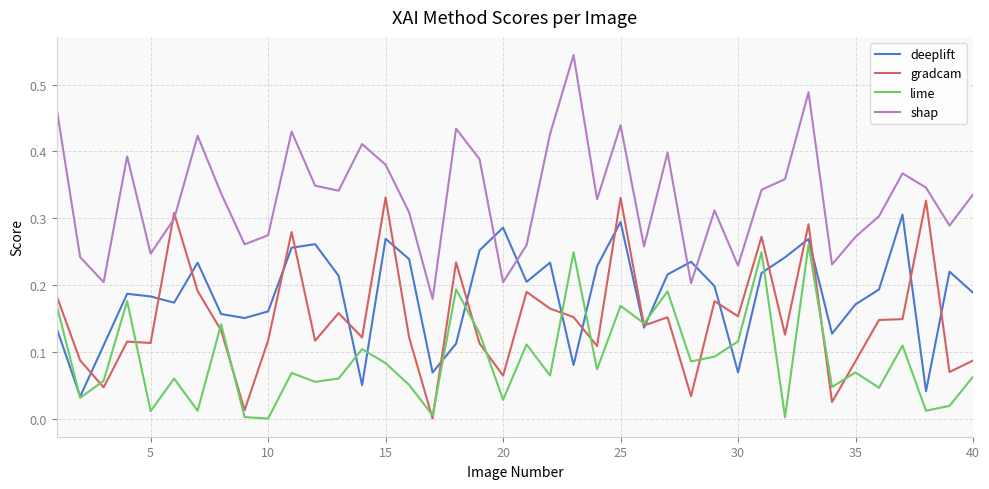

Which series has the widest spread of values?

shap